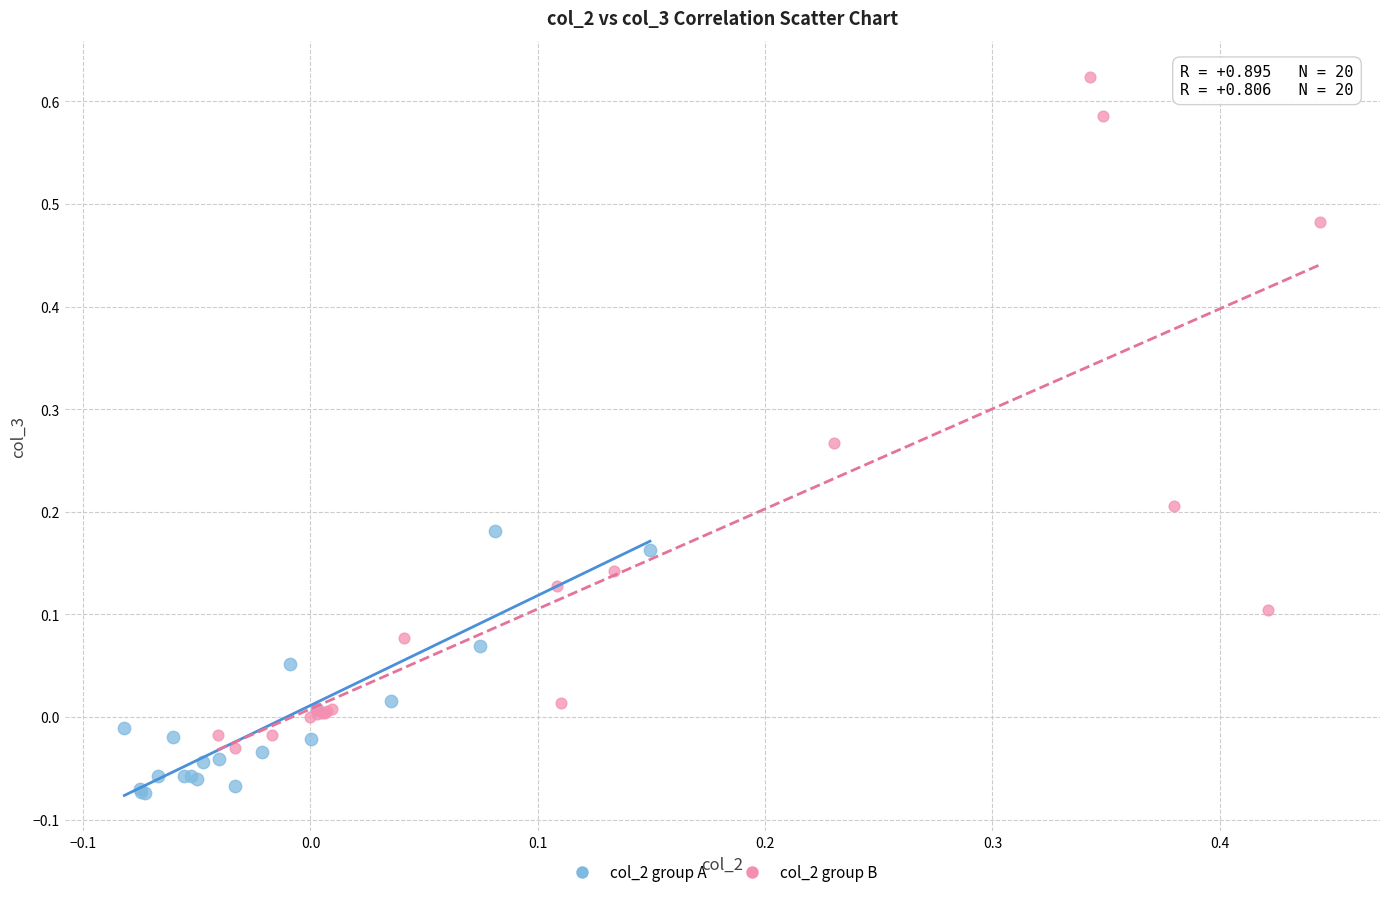

Which series reaches the minimum Y coordinate?

col_2 group A